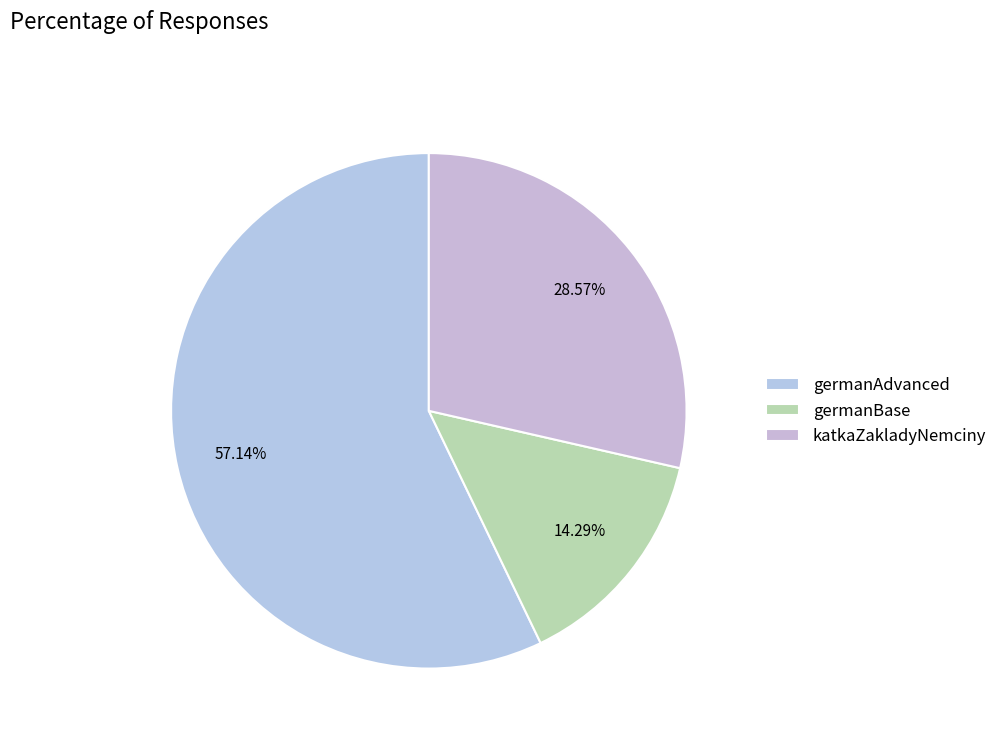

To the nearest percent, what portion does germanBase represent?

14%